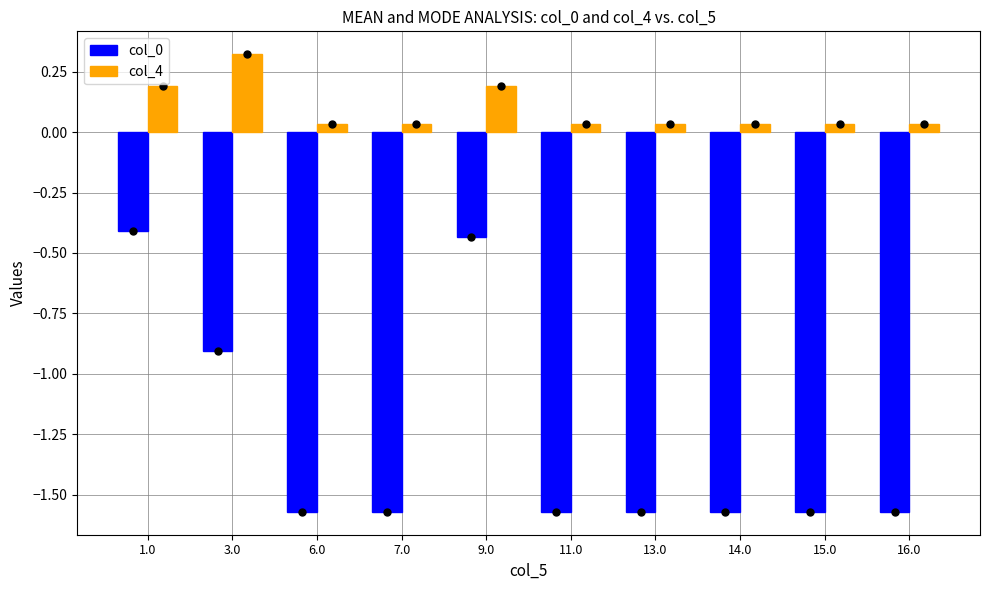

The col_4 series shows 0.2 at 9.0. True or false?

True